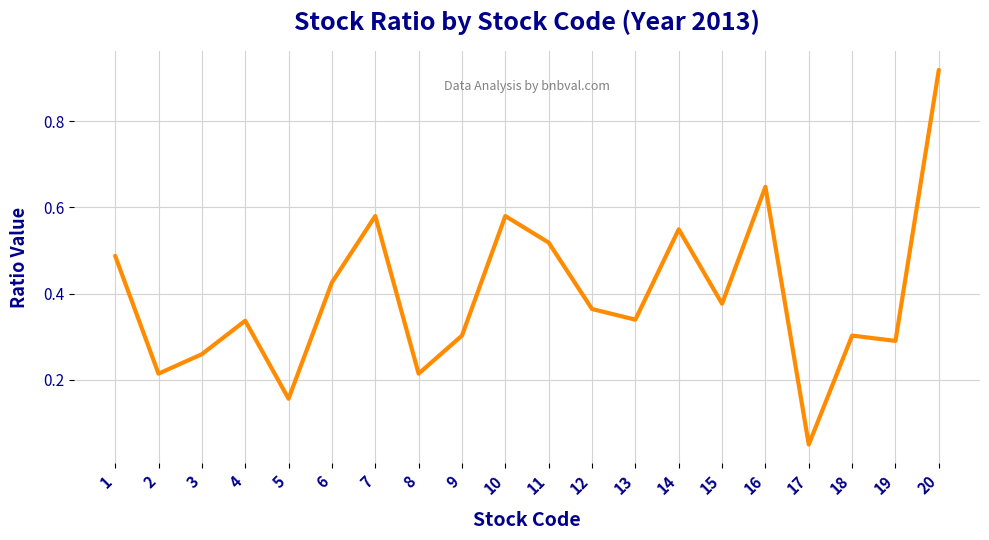

Where is the data nearest to the value 0?

17